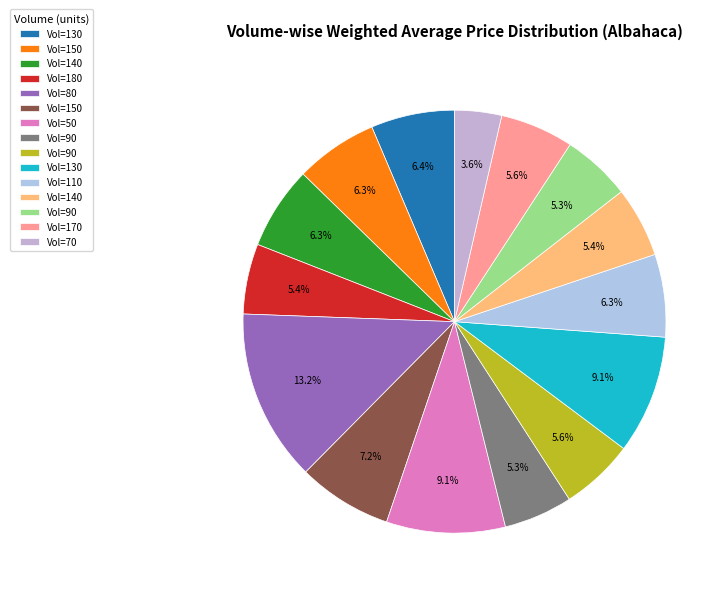

What is the largest slice in the pie chart?

80